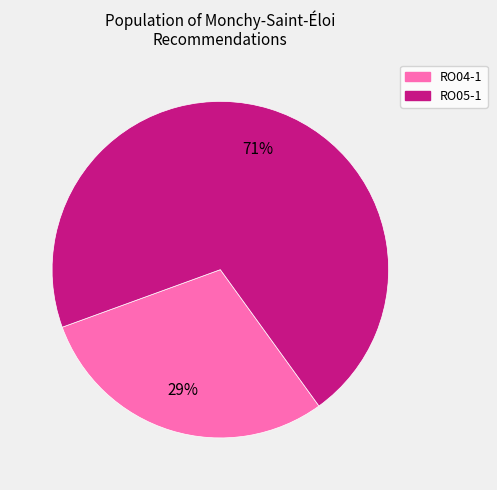

Which category accounts for the majority?

RO05-1